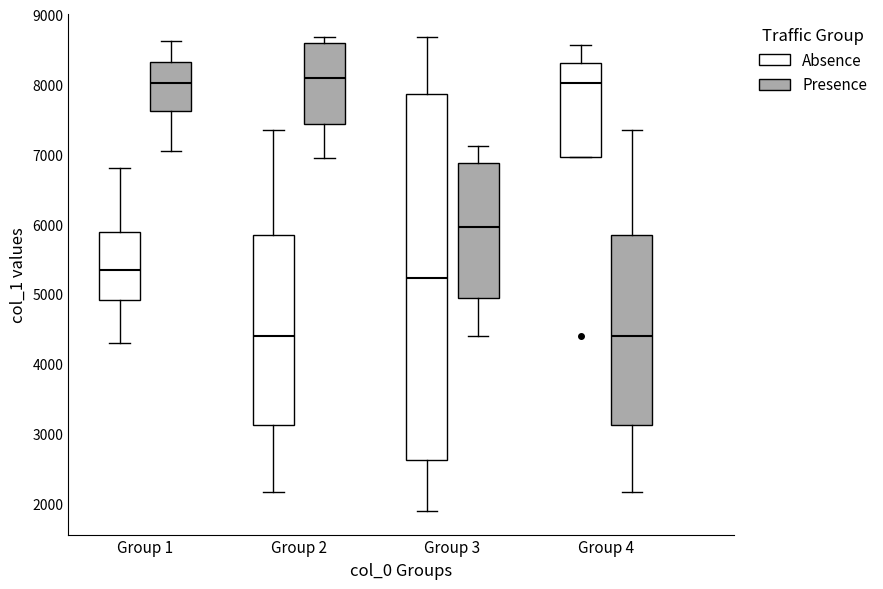

Reading left to right, transcribe this box plot: for each box, give where its median line is, the range the box spans, and where its two whiskers end, as read against the y-axis. The values are not printed on the chart, so give them approximately, as read against the axis.

Group 1 (Absence): median 5400, box 4900 to 5900, whiskers 4300 to 6800
Group 1 (Presence): median 8000, box 7600 to 8300, whiskers 7000 to 8600
Group 2 (Absence): median 4400, box 3100 to 5800, whiskers 2200 to 7300
Group 2 (Presence): median 8100, box 7400 to 8600, whiskers 6900 to 8700
Group 3 (Absence): median 5200, box 2600 to 7900, whiskers 1900 to 8700
Group 3 (Presence): median 6000, box 4900 to 6900, whiskers 4400 to 7100
Group 4 (Absence): median 8000, box 7000 to 8300, whiskers 7000 to 8600
Group 4 (Presence): median 4400, box 3100 to 5800, whiskers 2200 to 7300